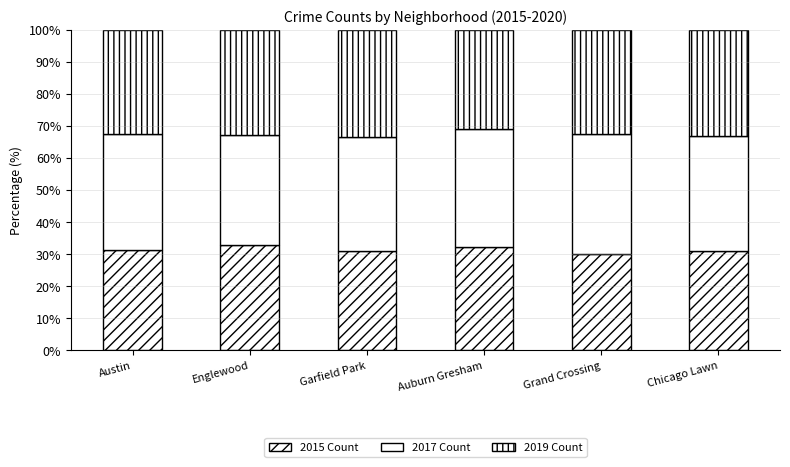

Are the bars horizontal?

No